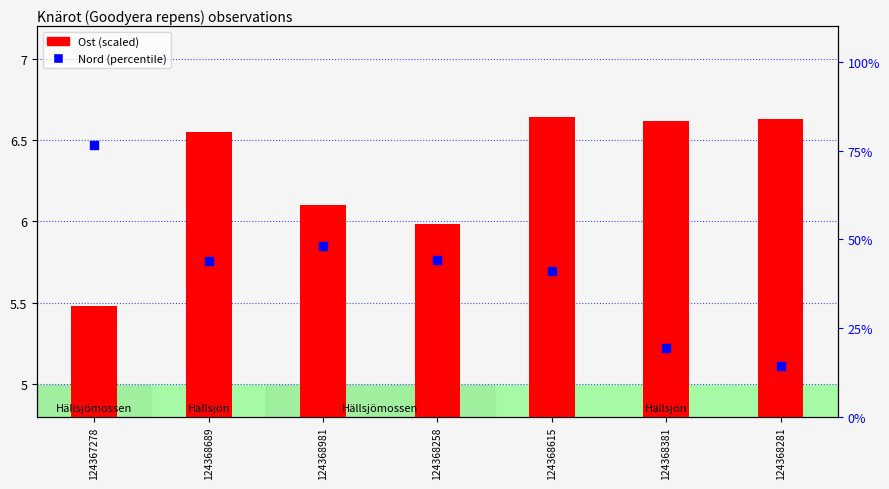

Which series reaches the minimum Y coordinate?

Ost (scaled)